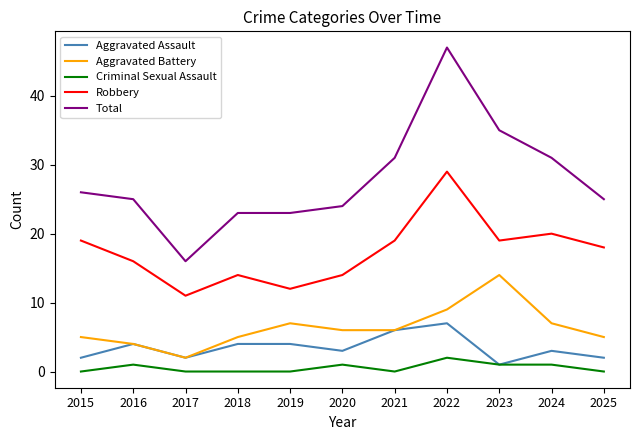

The value of Aggravated Battery at 2020 is 2. True or false?

False